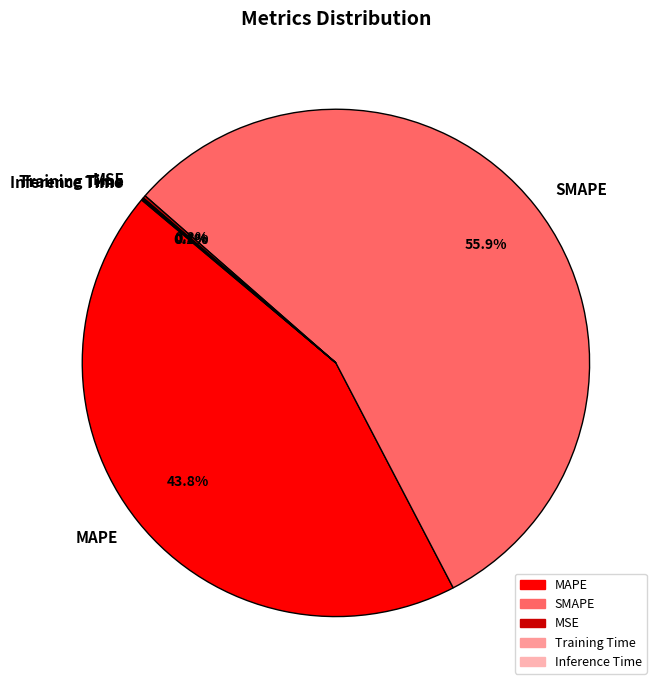

Is there any slice that represents more than half of the pie?

Yes